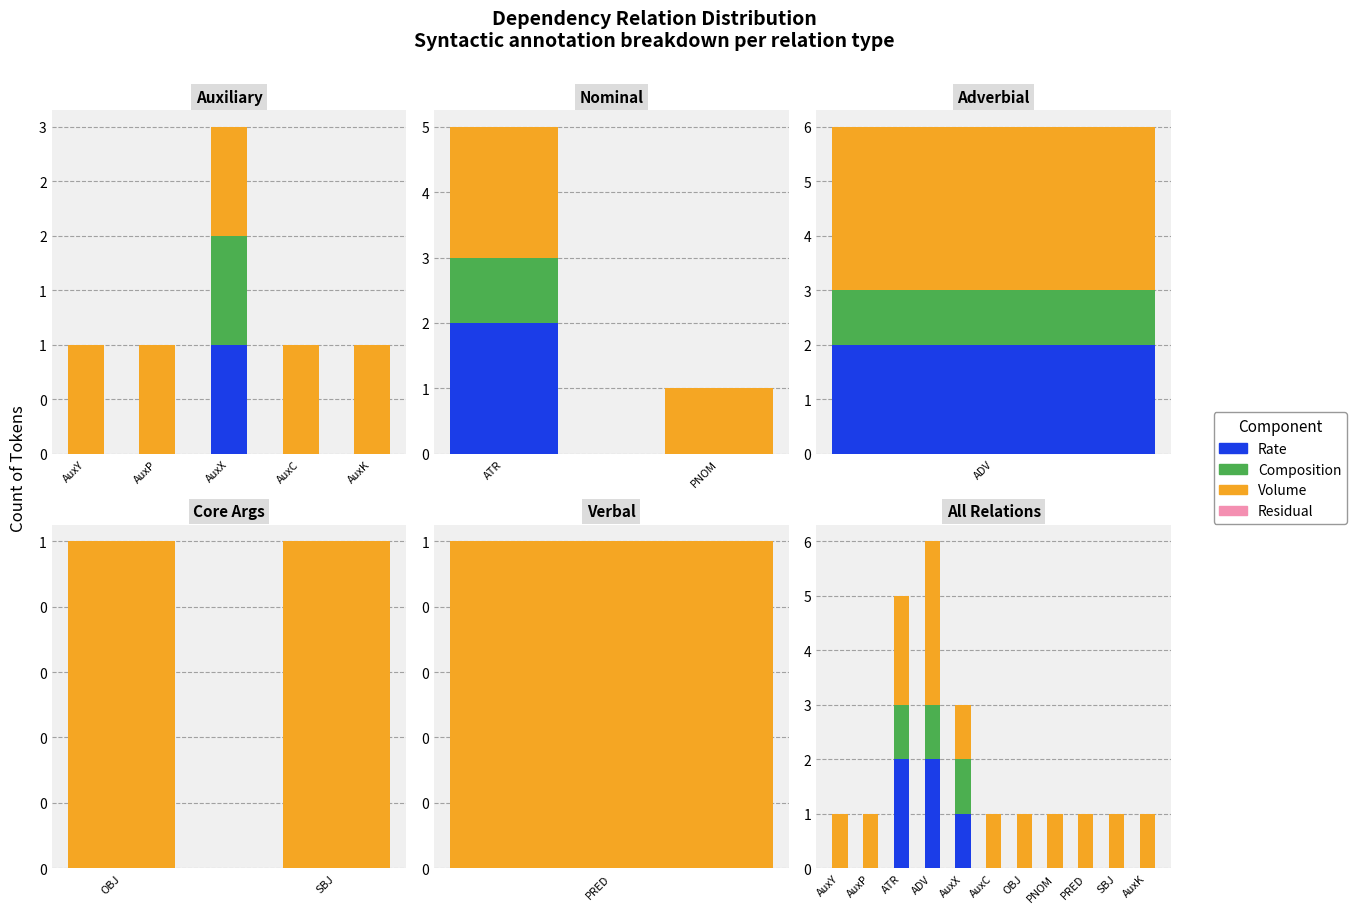

Which series has the widest spread of values?

Rate